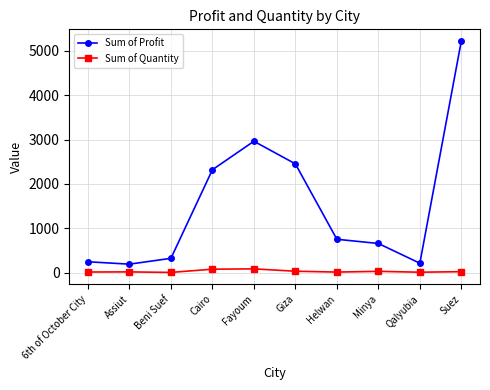

Is the value of Sum of Profit at Minya greater than the value of Sum of Quantity at Giza?

Yes